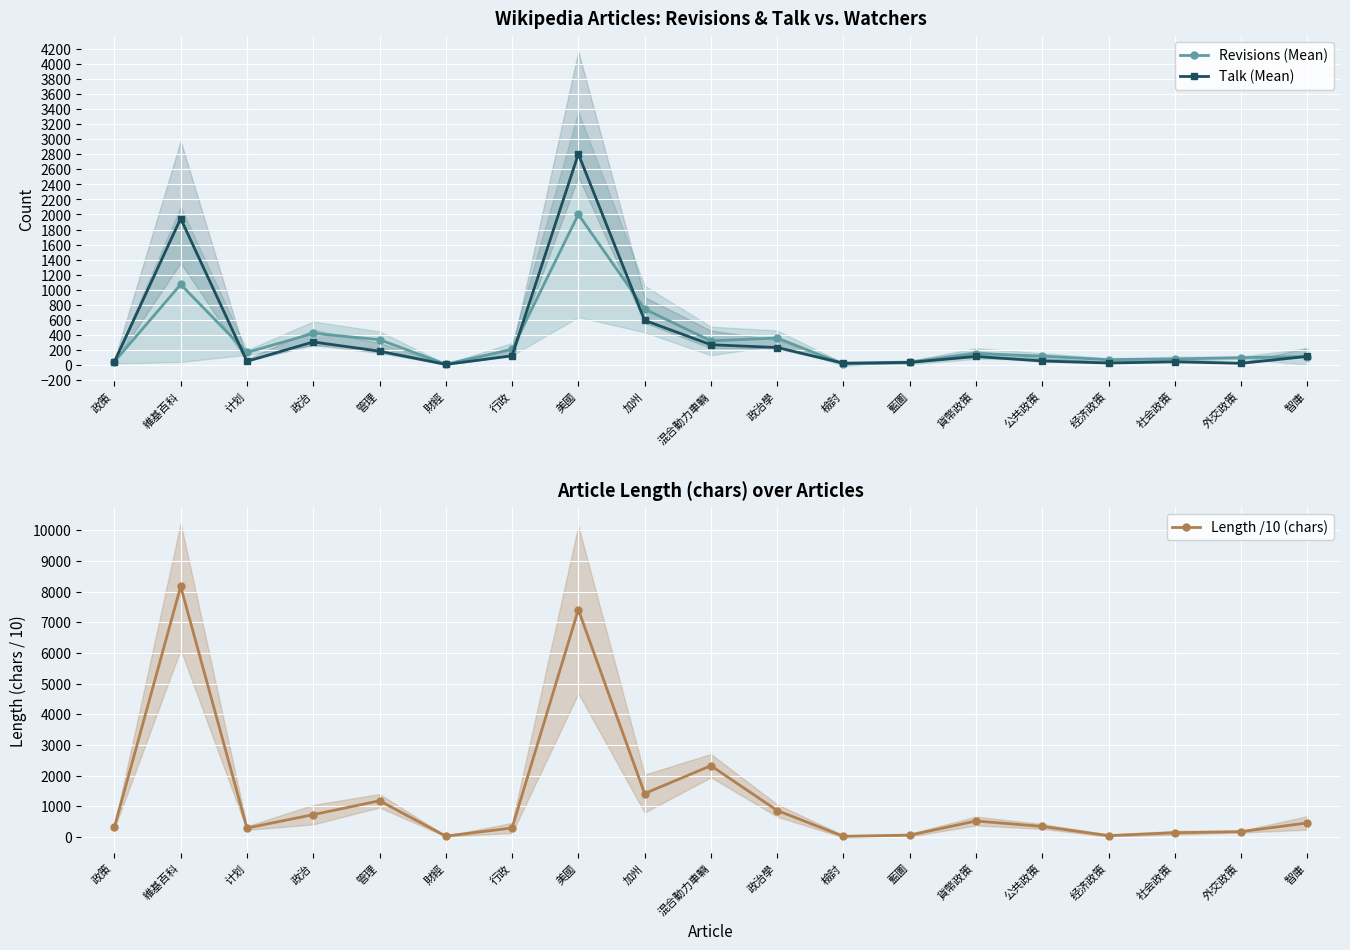

What is the approximate value of Length /10 (chars) at 政治學?

864.4